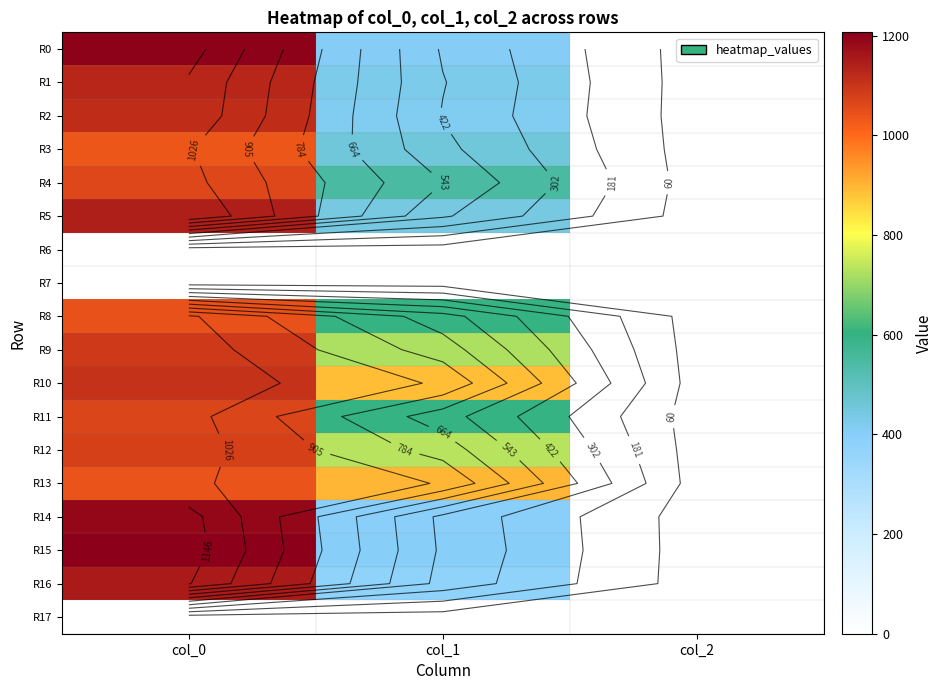

Which series has the largest total across all categories?

R10